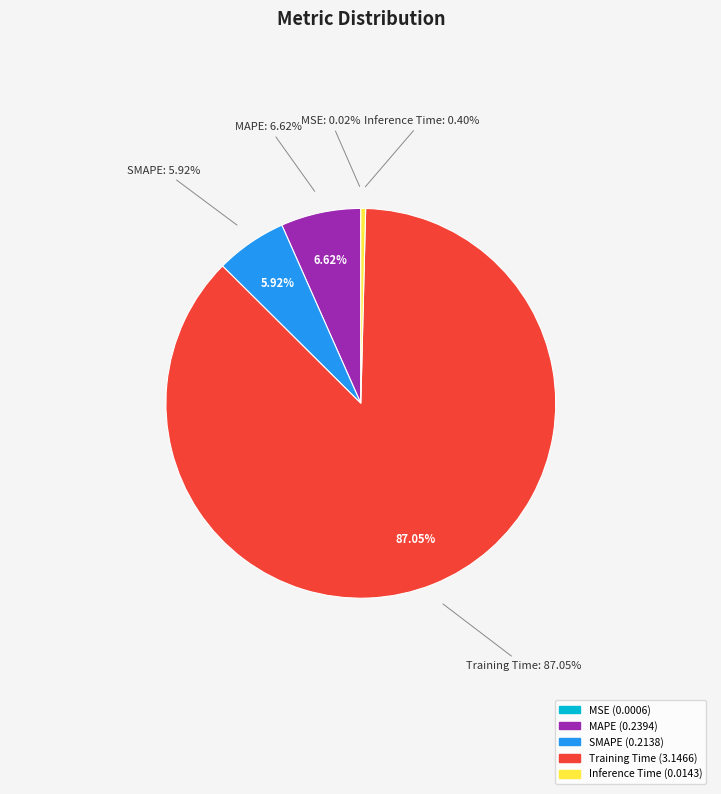

What is the smallest slice in the pie chart?

MSE